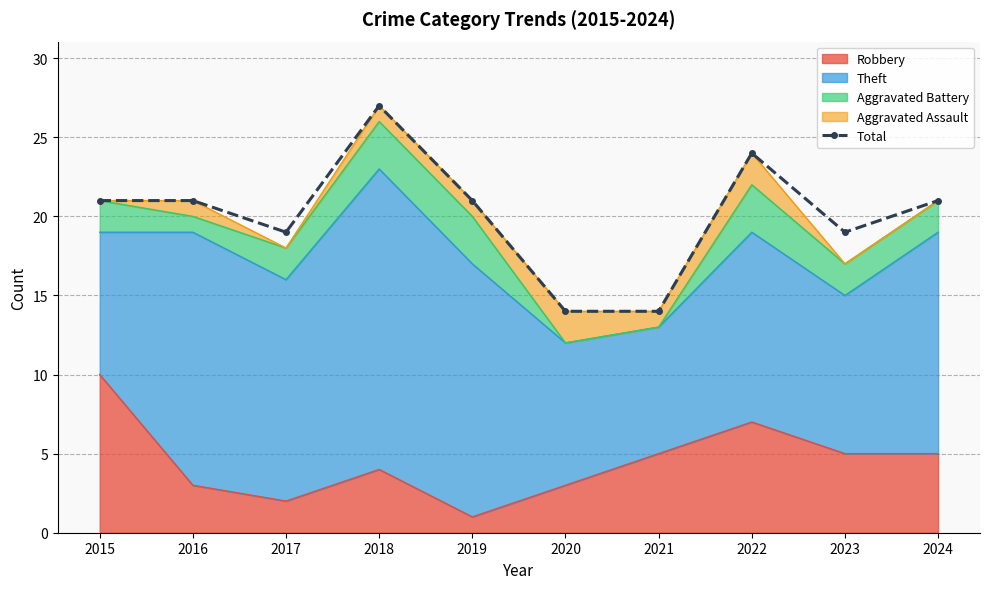

What is the difference between the second highest and second lowest values?

10